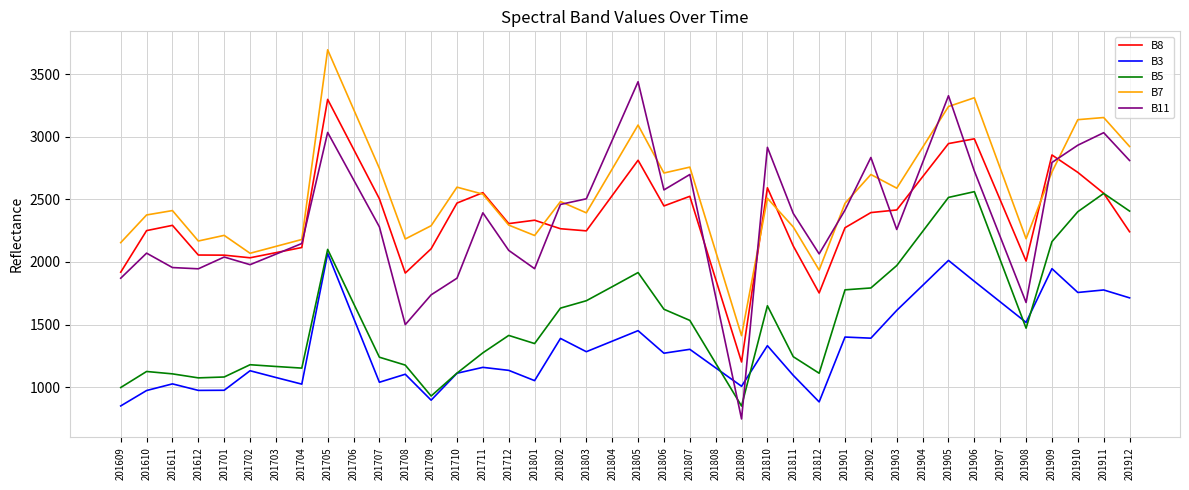

What is the difference between the maximum and minimum values in the B8 series?

2097